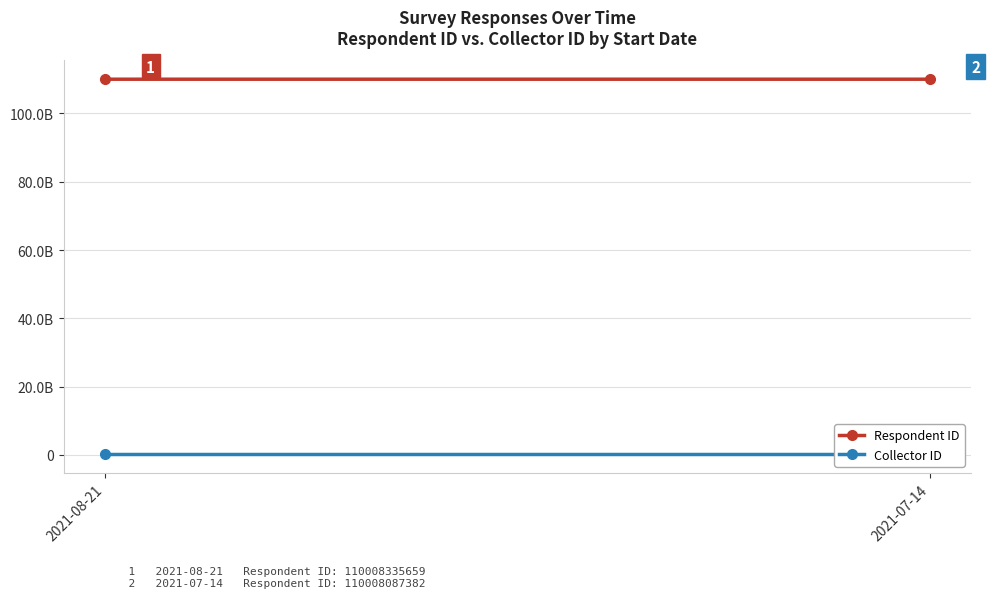

Which category has the lowest value in the Collector ID series?

2021-08-21